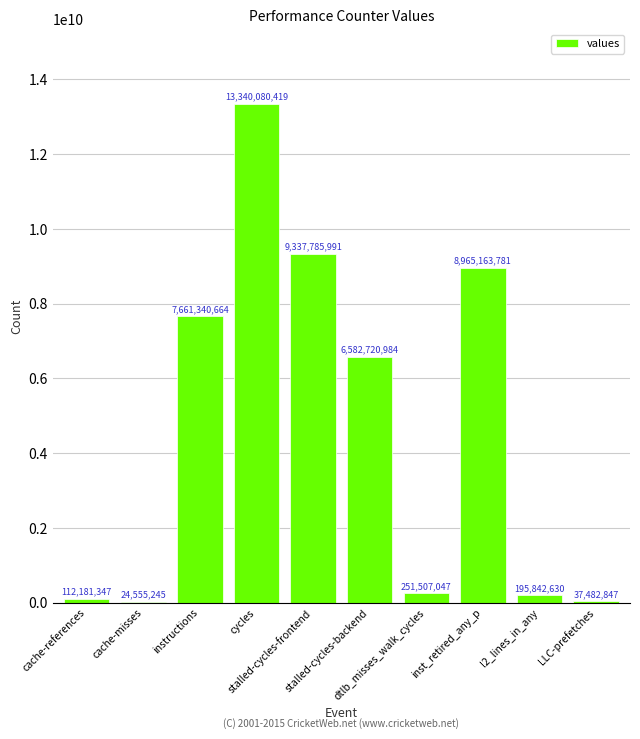

What is the greatest value displayed?

13340080419